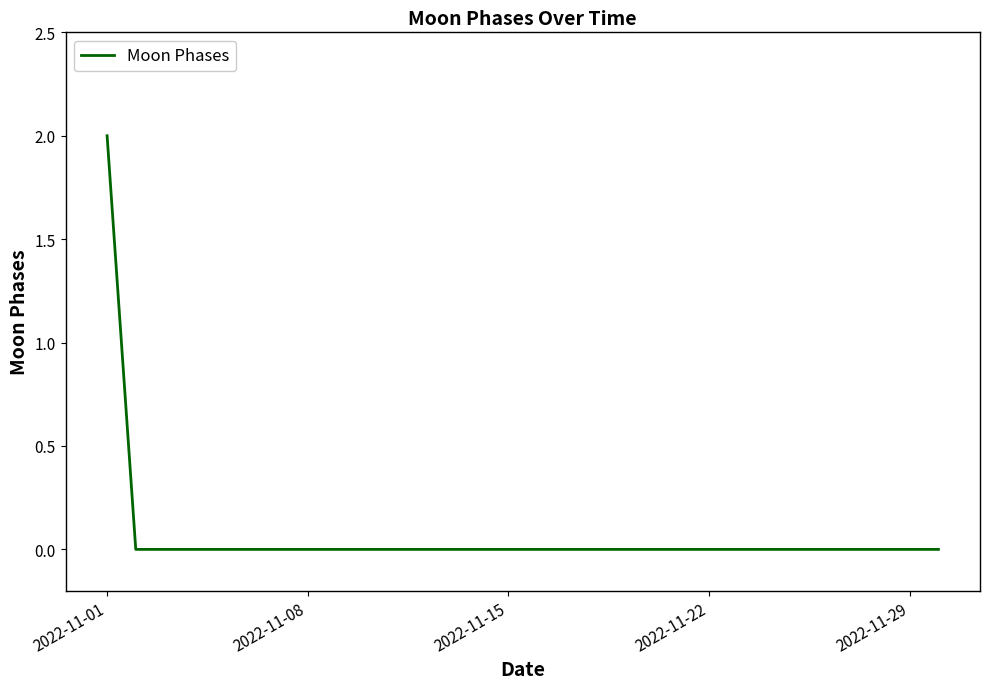

Is this an area chart (filled region under the line)?

No